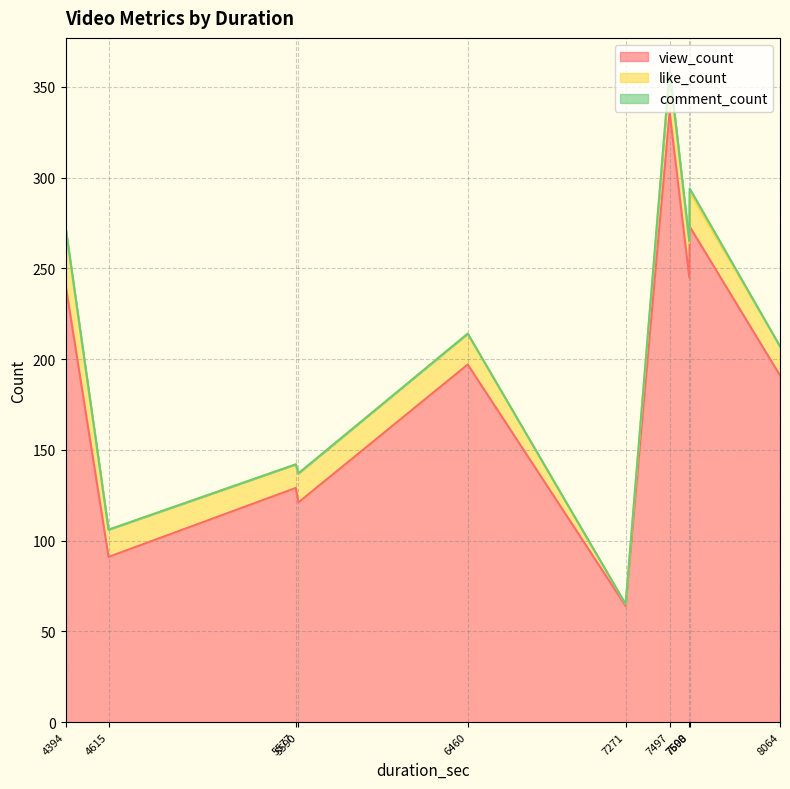

What is the minimum value for view_count?

64